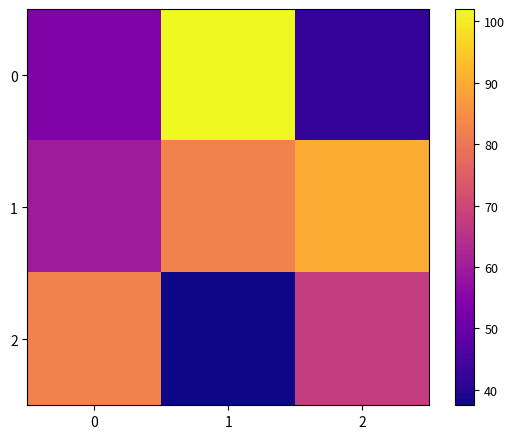

How many distinct data groups are displayed?

3